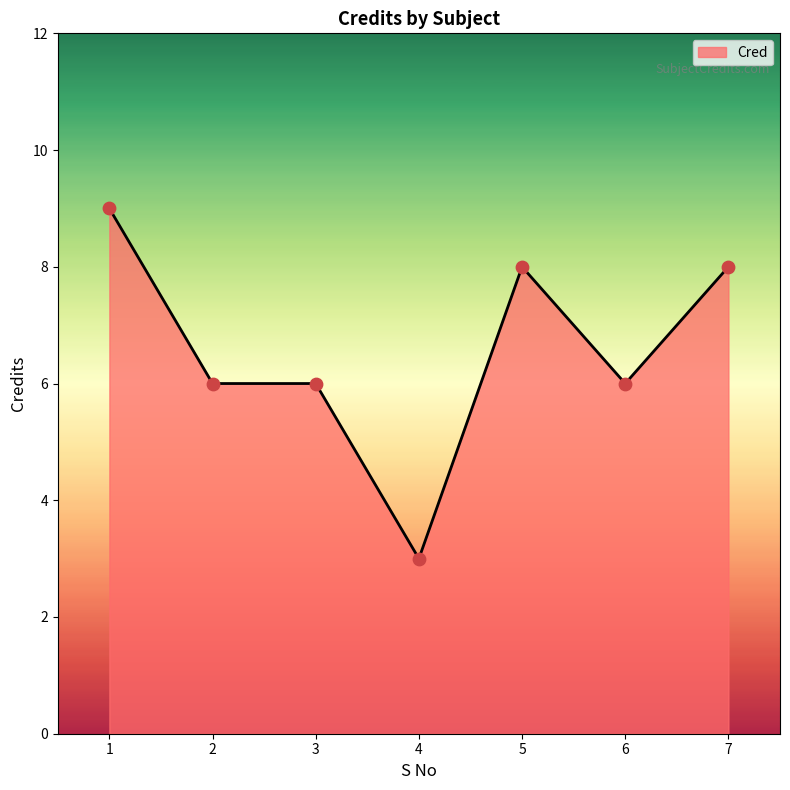

Approximately how many times larger is the value at 5 compared to 6?

1.3